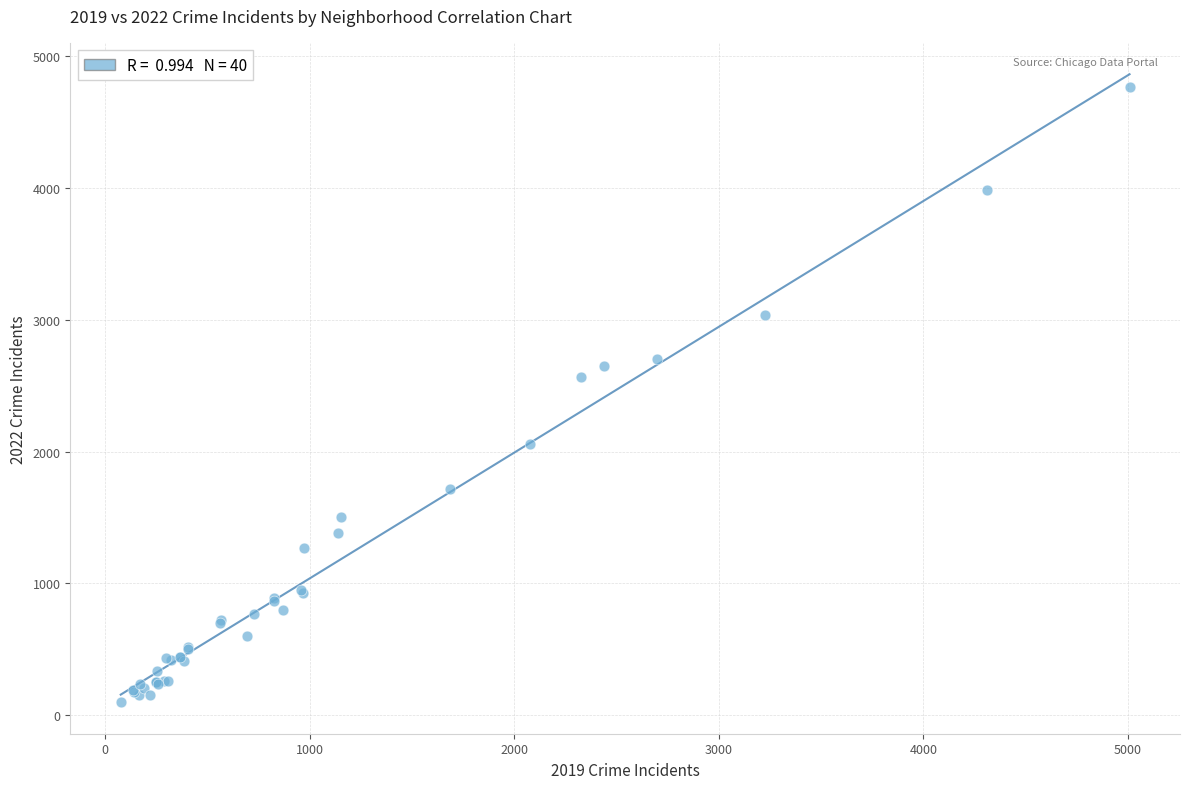

What Y value in the scatter plot is closest to 2431?

2566